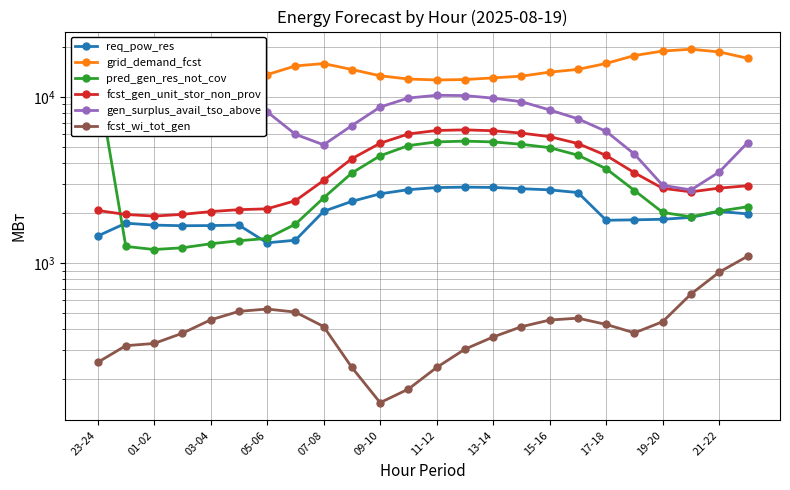

Between 15 and 18, which series saw the biggest shift?

gen_surplus_avail_tso_above